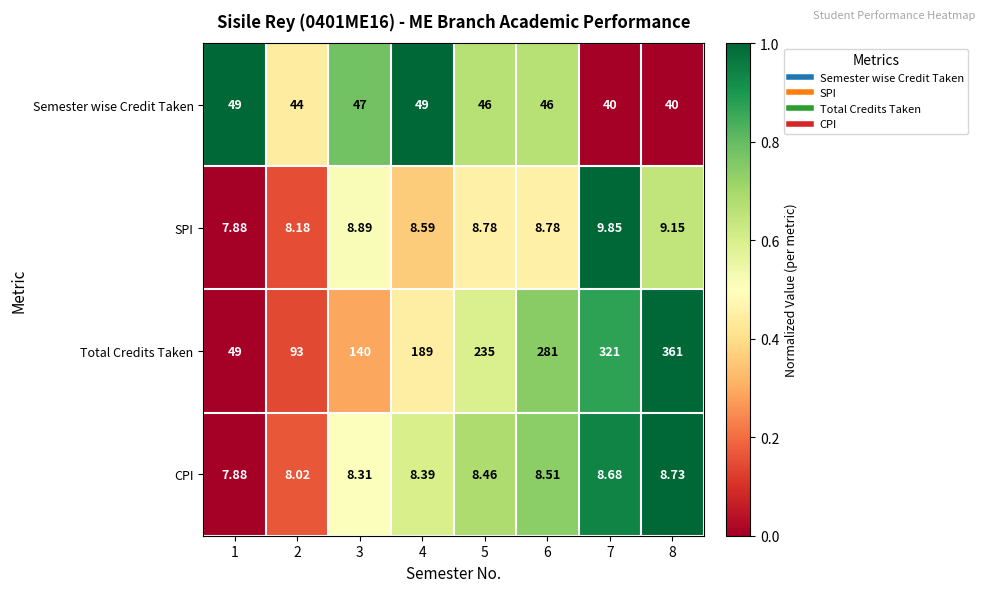

List the series in order of their peak value, lowest first.

CPI, SPI, Semester wise Credit Taken, Total Credits Taken